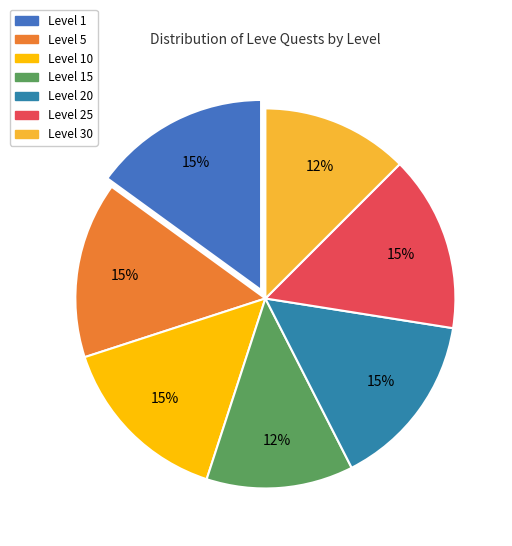

Which slice is the smallest?

Level 15